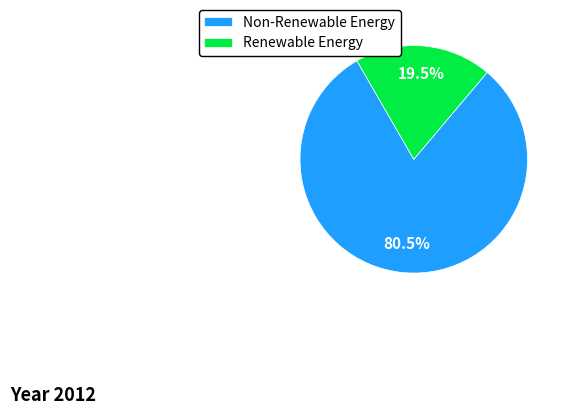

Which has a higher value, Renewable Energy or Non-Renewable Energy?

Non-Renewable Energy